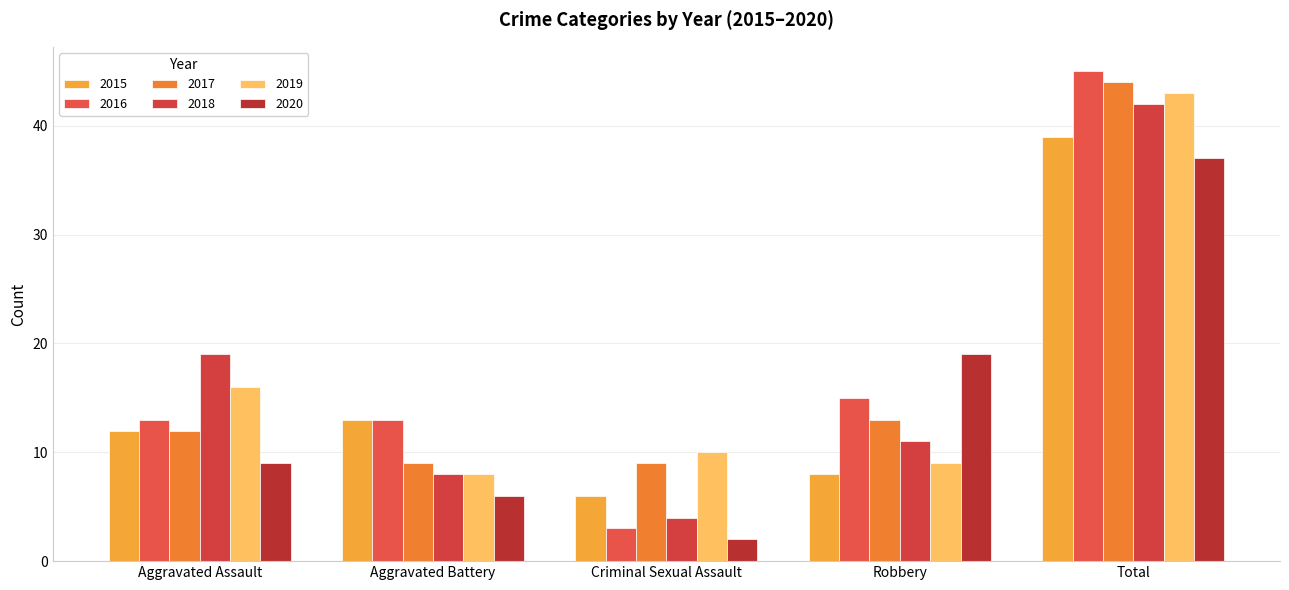

What is the average value of the 2018 series?

17